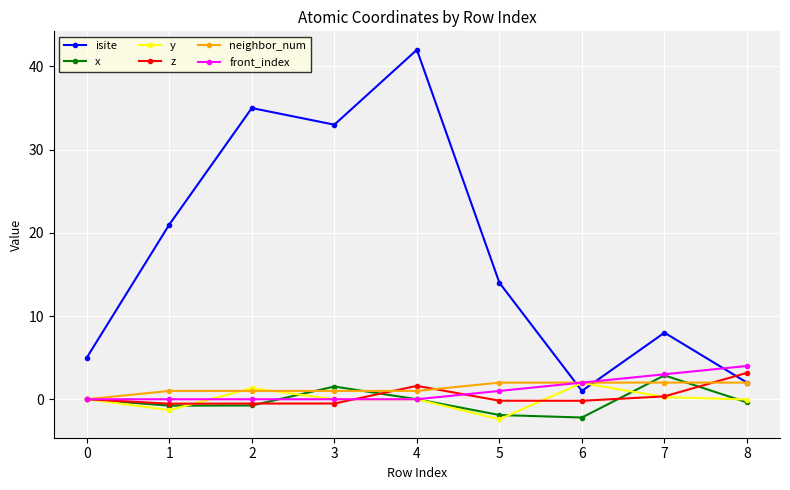

Count the number of categories in the chart.

9